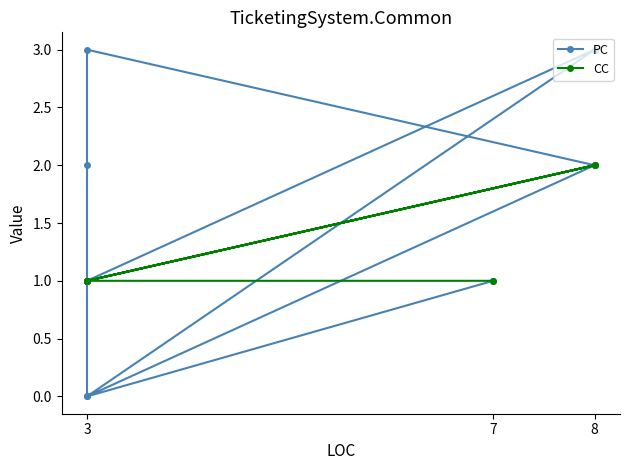

Which category has the highest value across all series?

3